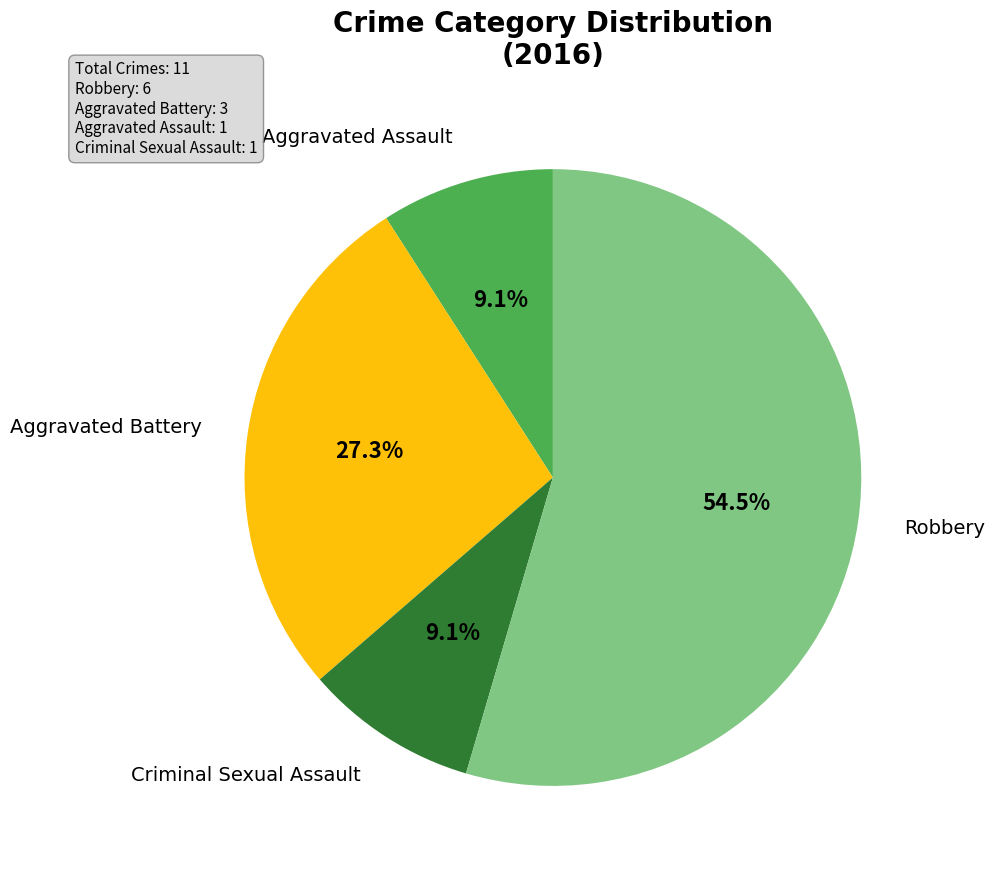

Count the number of slices in the pie.

4